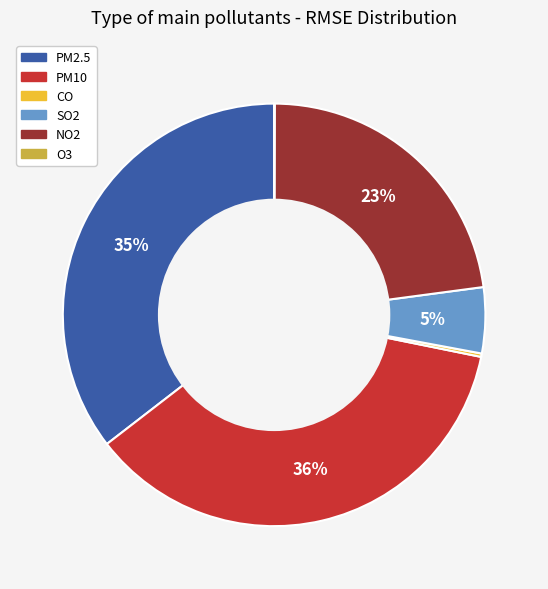

Which category has the biggest portion of the pie?

PM10